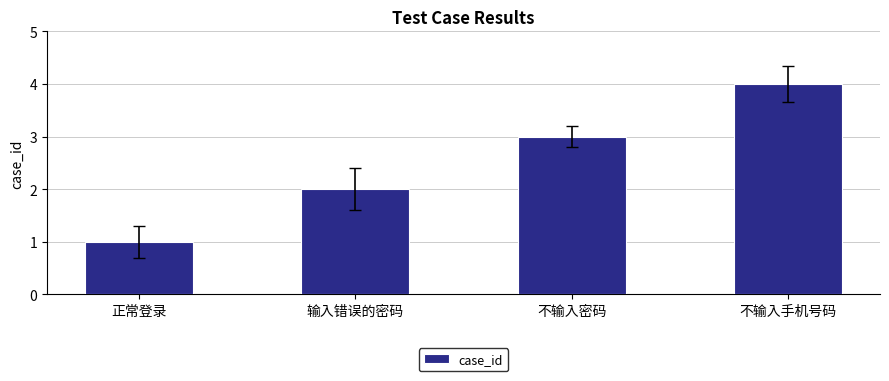

What is the value of the 4th bar from the left?

4